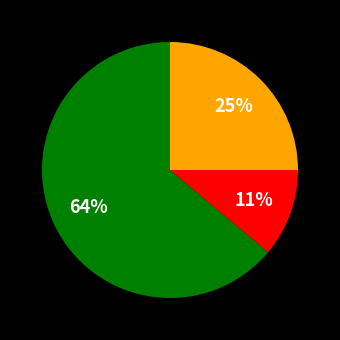

To the nearest percent, what is the average slice percentage?

33%